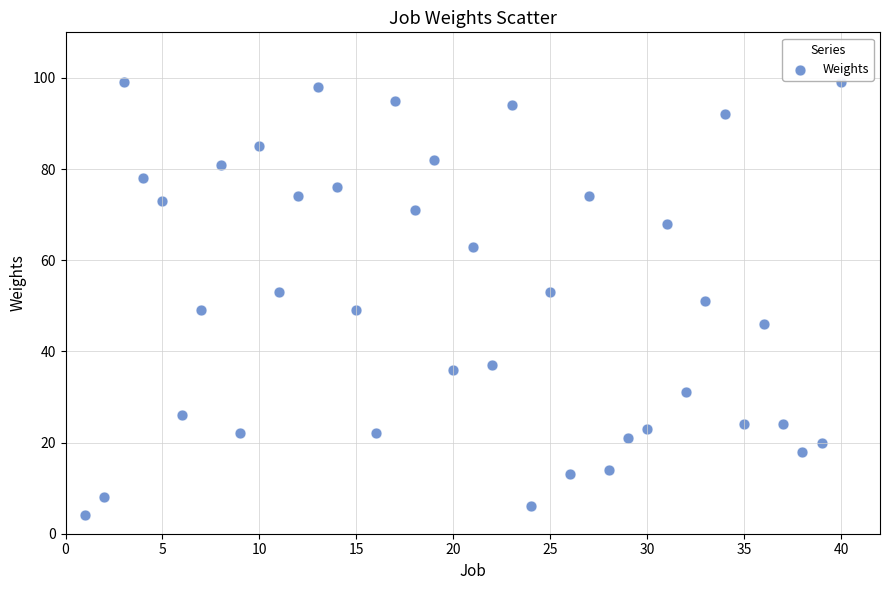

What is the range of X values (max minus min)?

39